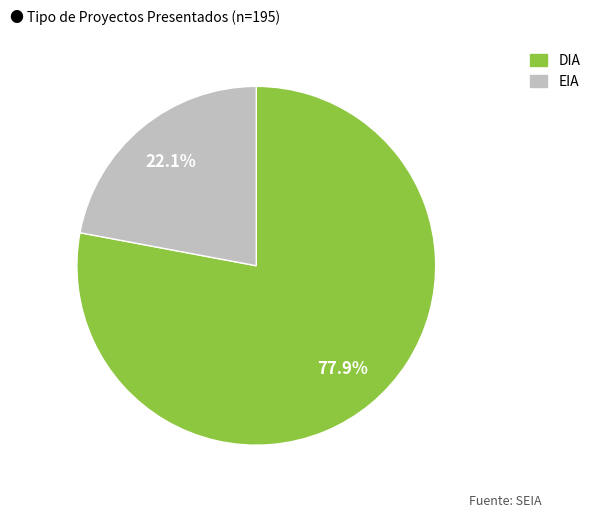

Count the number of slices in the pie.

2